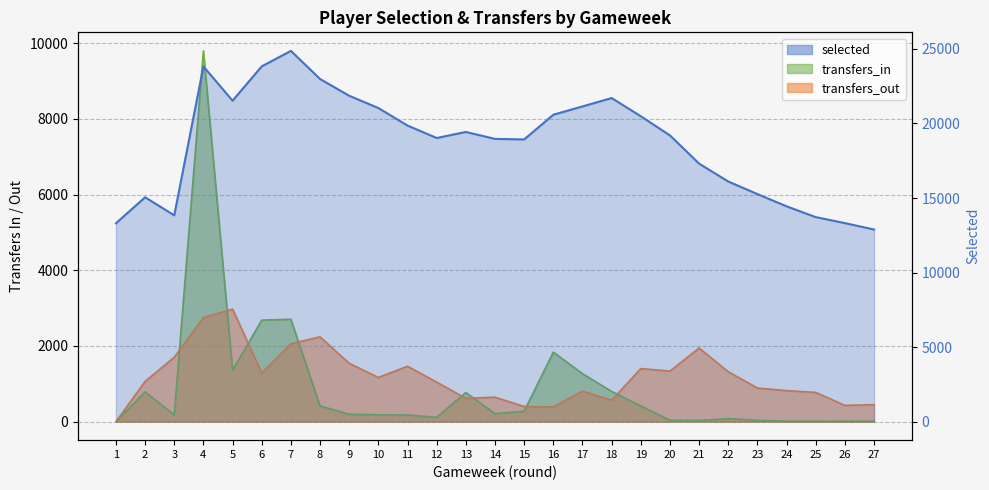

What is the total value across all series at 22?

17503